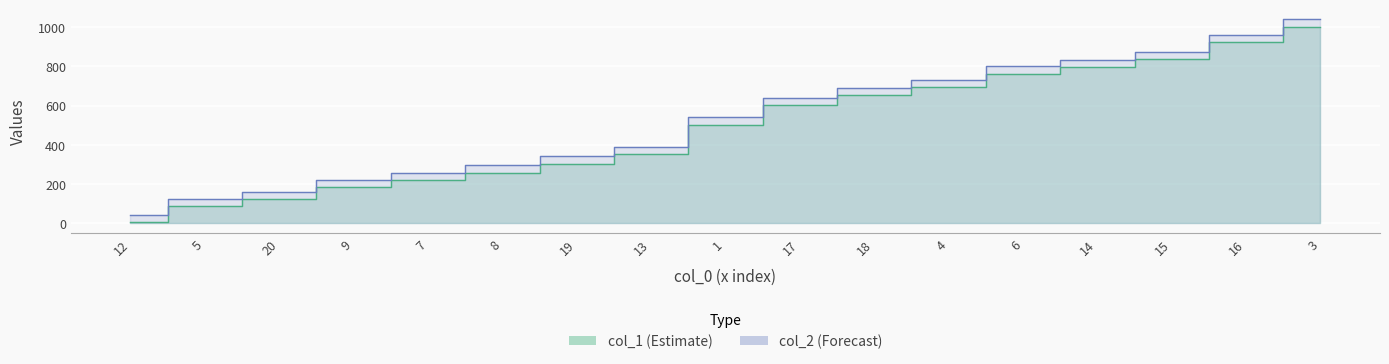

The value of col_1 at 1 is 797. True or false?

False